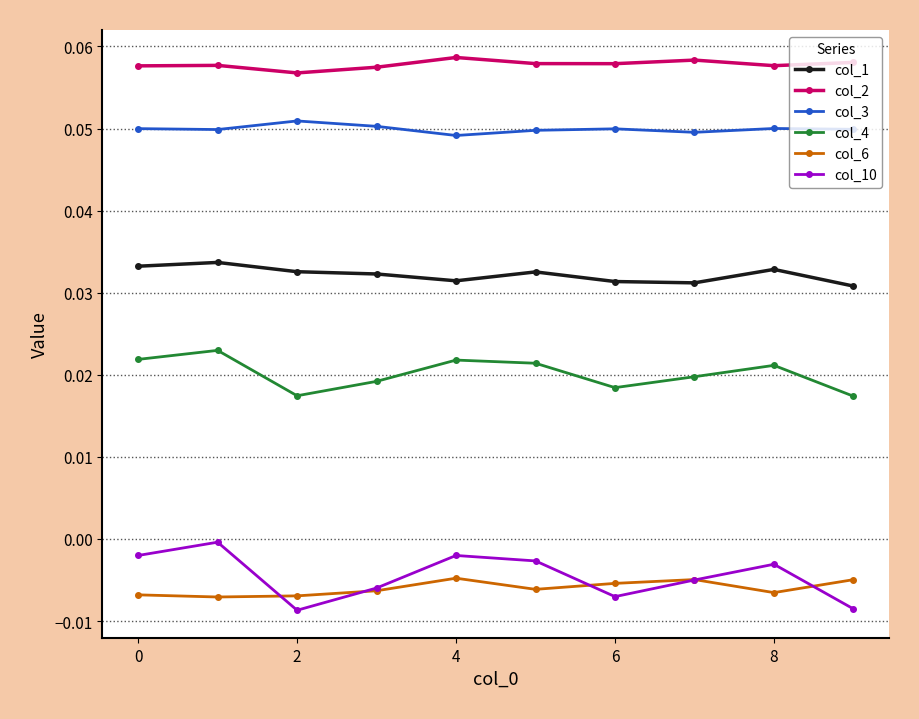

True or false: col_6 has more than 1 points higher than both neighbors.

True